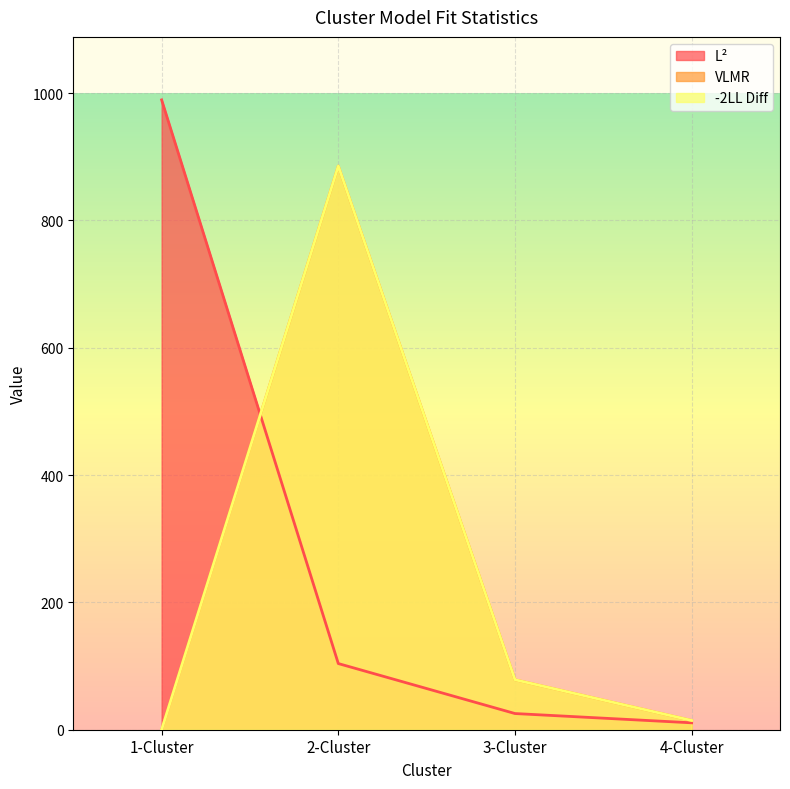

Count the number of categories in the chart.

4